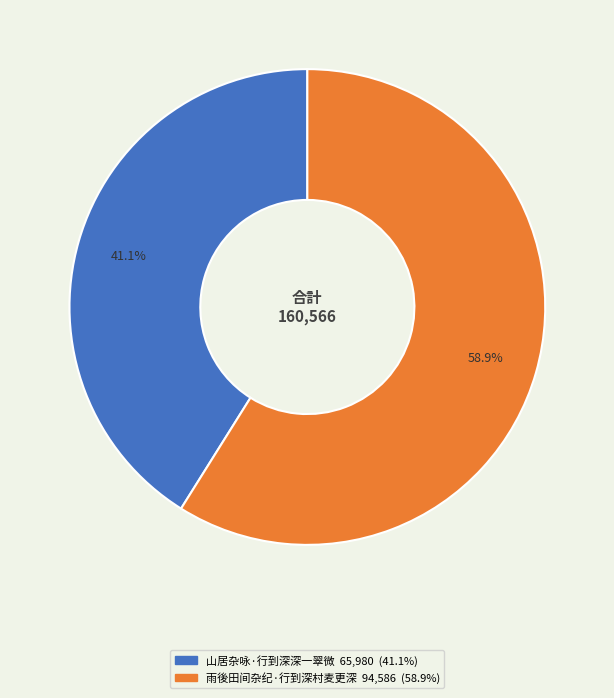

What is the total percentage of 雨後田间杂纪·行到深村麦更深 and 山居杂咏·行到深深一翠微?

100.0%